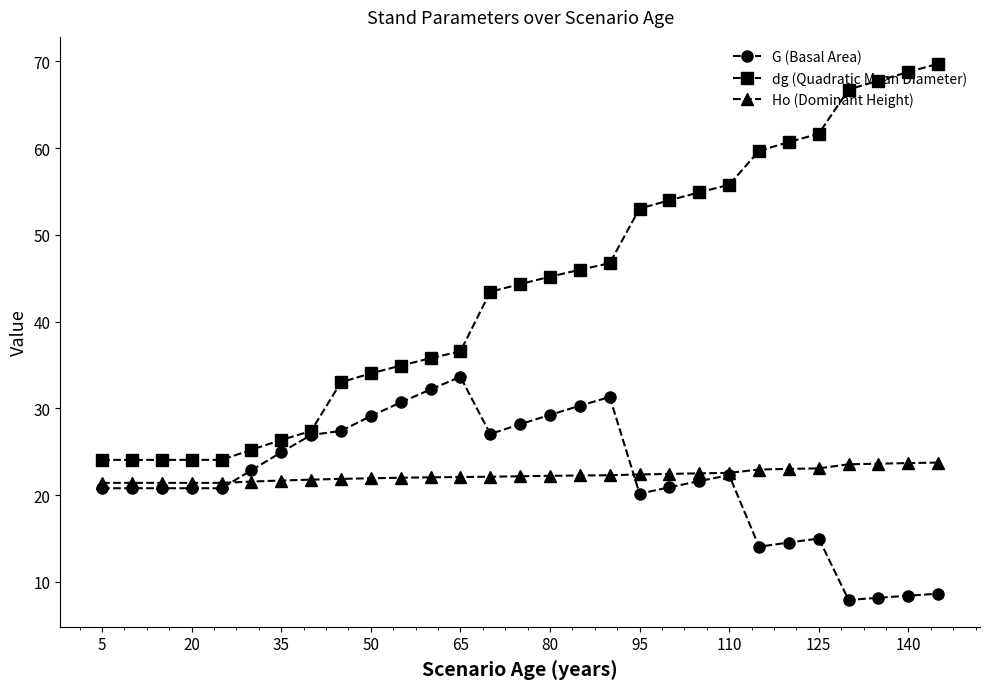

Which series has the largest range (max minus min)?

dg (Quadratic Mean Diameter)